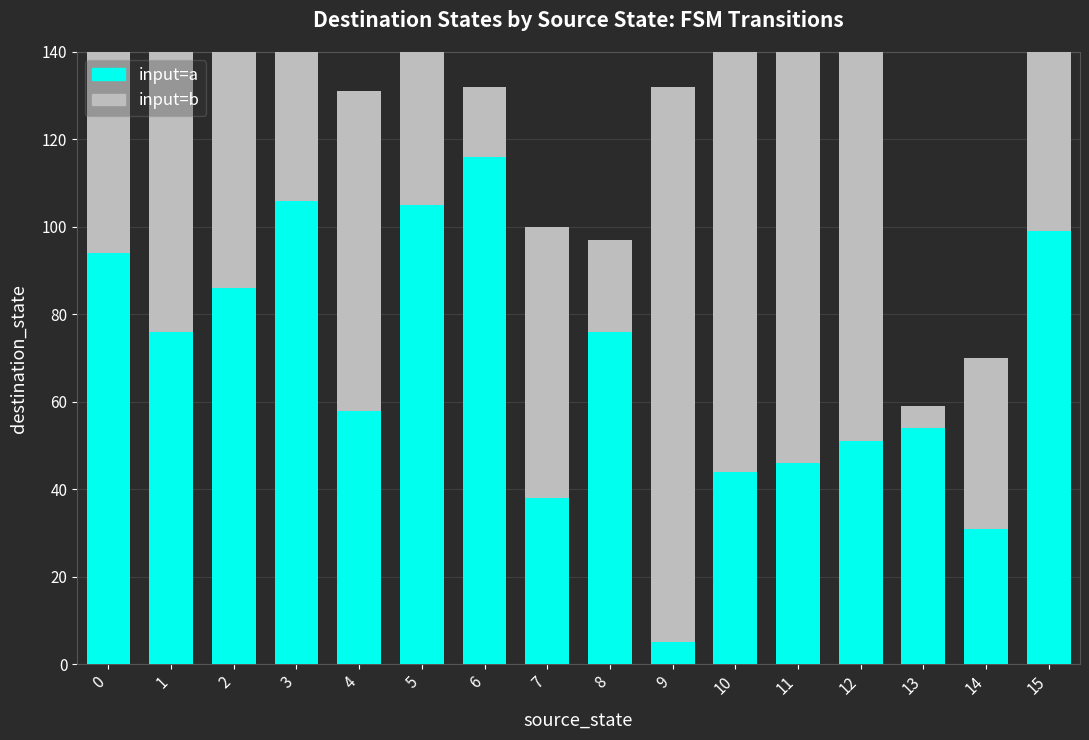

Reading left to right, what are all the values shown in this chart?

input=a: 94	76	86	106	58	105	116	38	76	5	44	46	51	54	31	99
input=b: 99	107	112	85	73	60	16	62	21	127	113	121	92	5	39	96